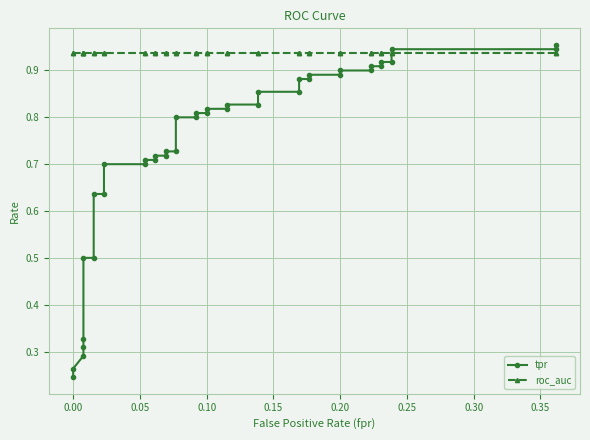

What are all the series names shown in the legend?

tpr, roc_auc